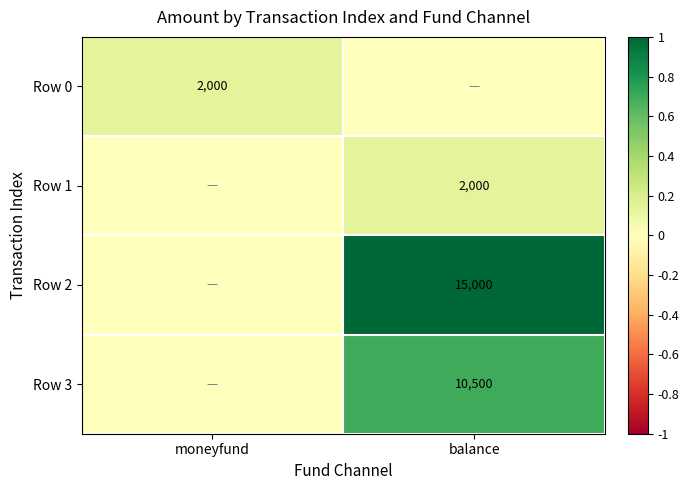

The value of Row 2 at balance is 15000. True or false?

True